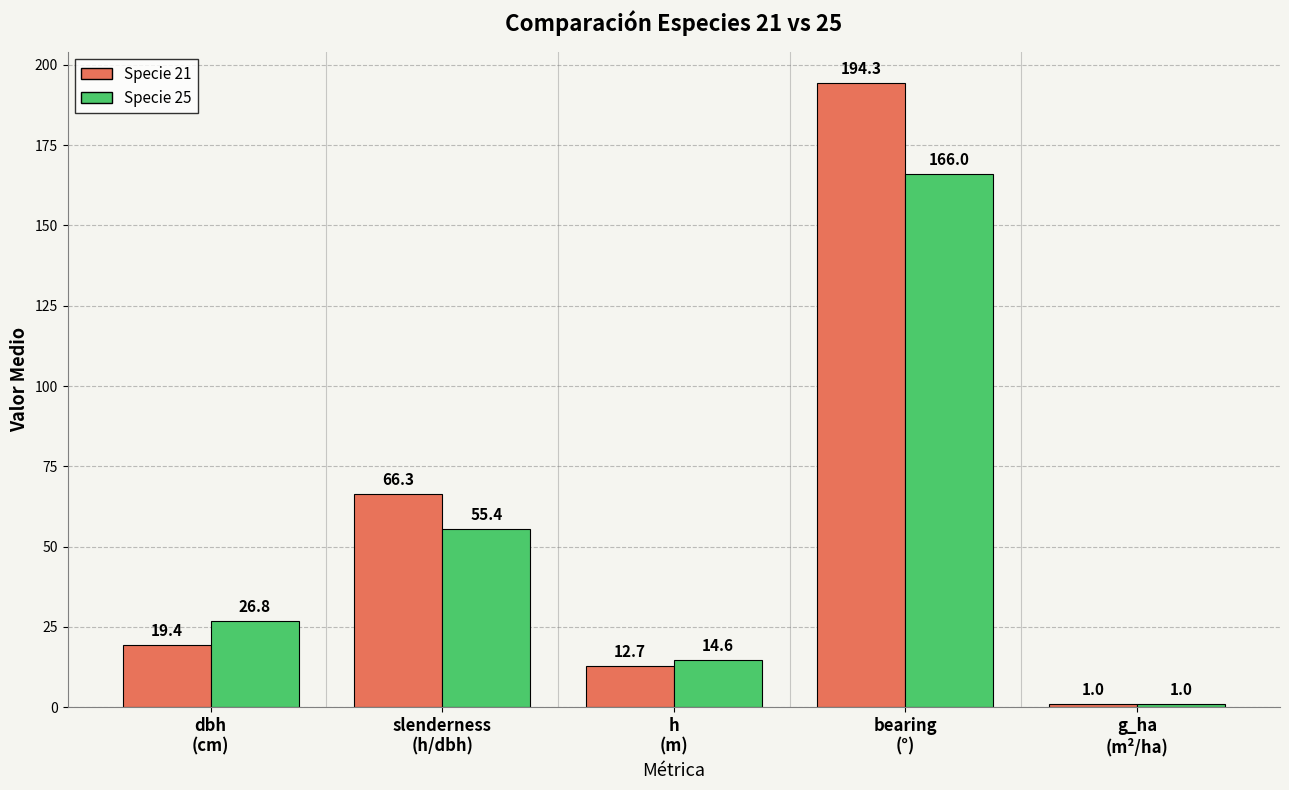

How many series are shown in this chart?

2